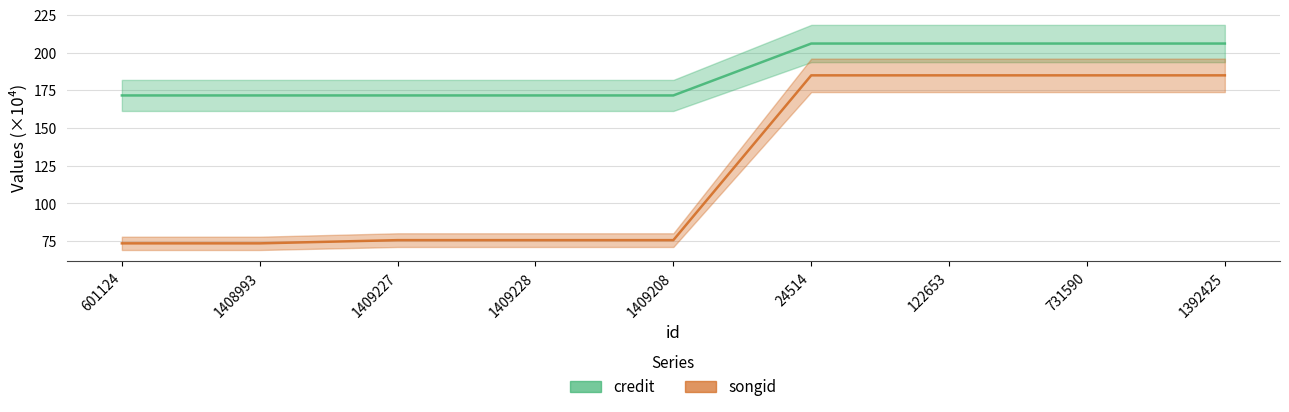

Count the number of data series in this chart.

2